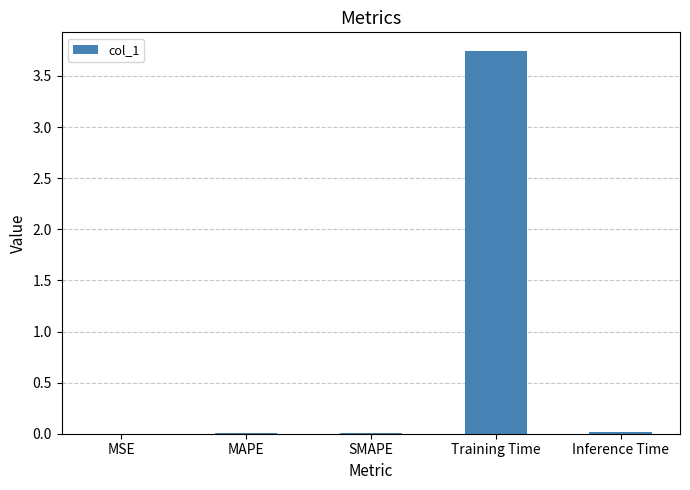

Which has a higher value, Inference Time or Training Time?

Training Time